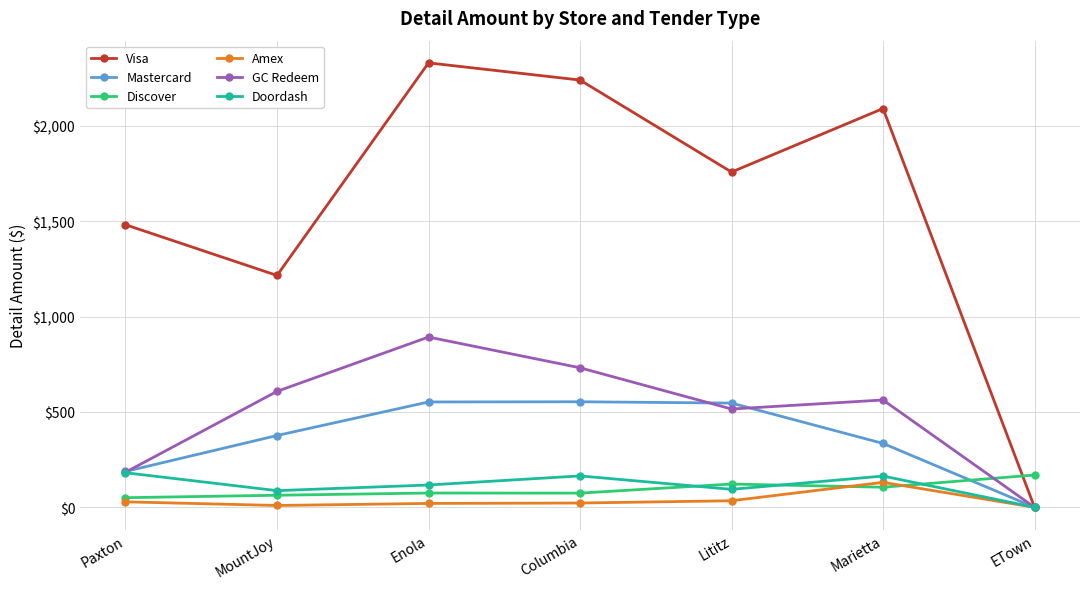

What is the spread (max minus min) of values at ETown?

169.4